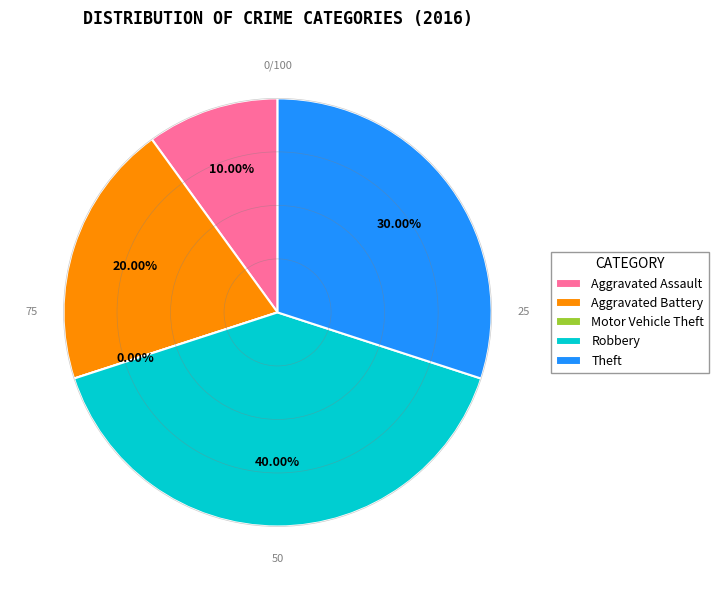

To the nearest percent, what percentage of the pie is Robbery?

40%